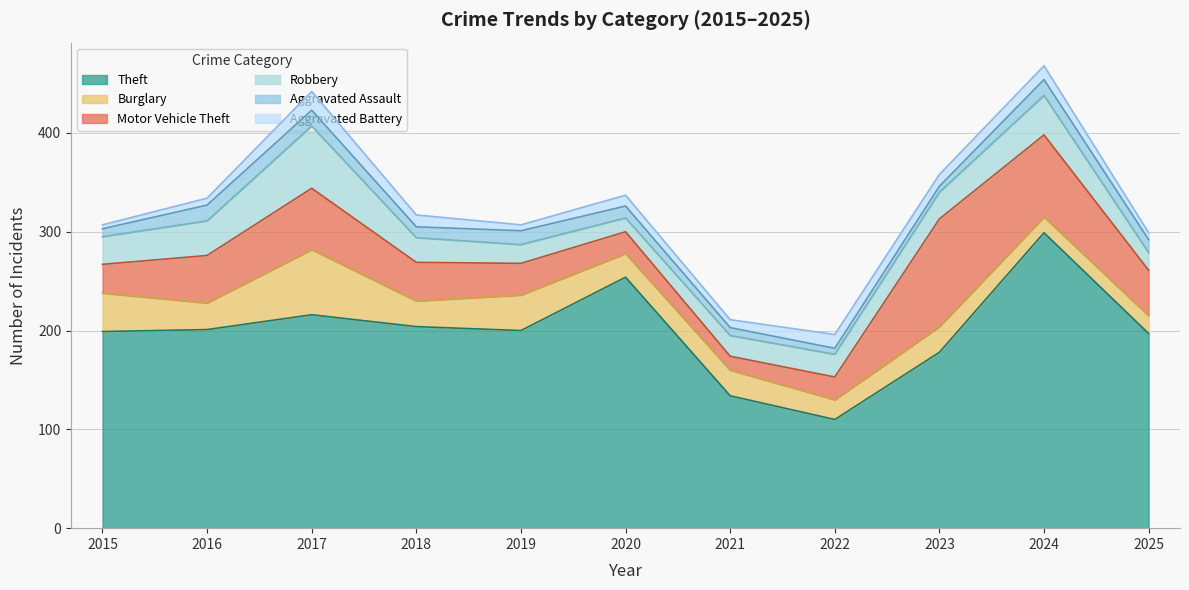

True or false: Burglary and Aggravated Battery intersect in this chart.

False